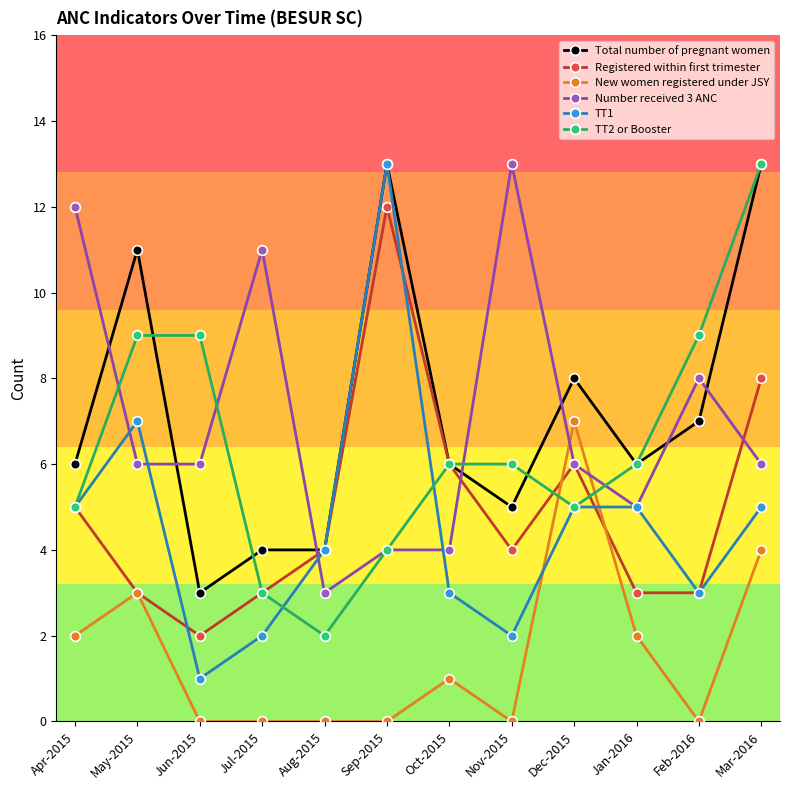

Which series has the largest range (max minus min)?

TT1